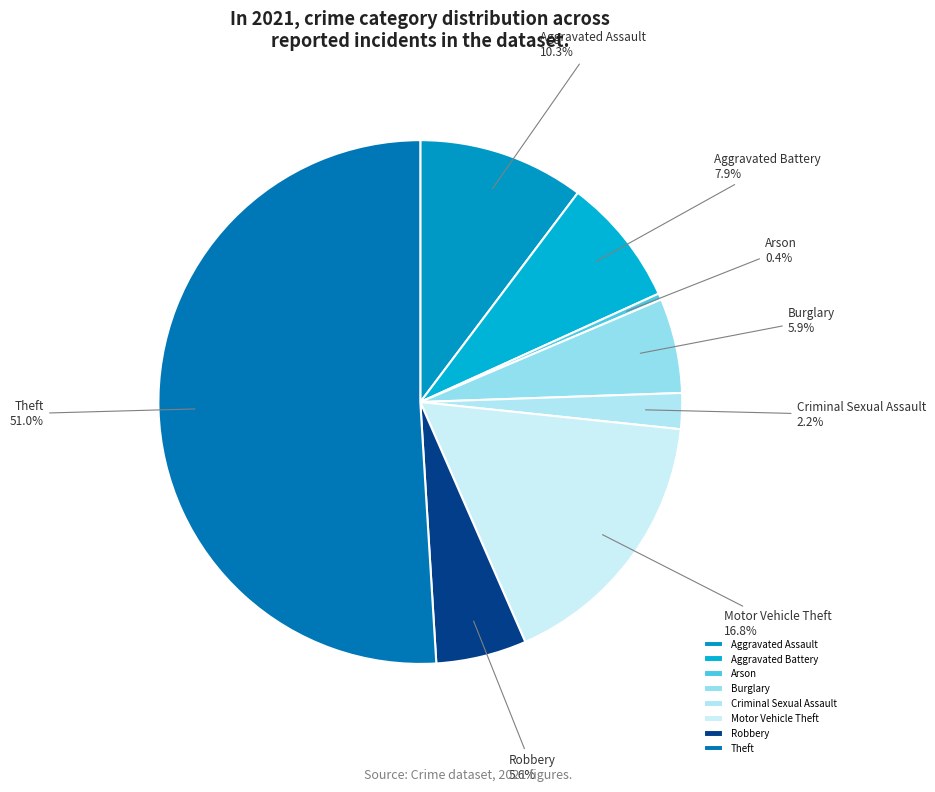

Does Theft represent more than half of the total?

Yes